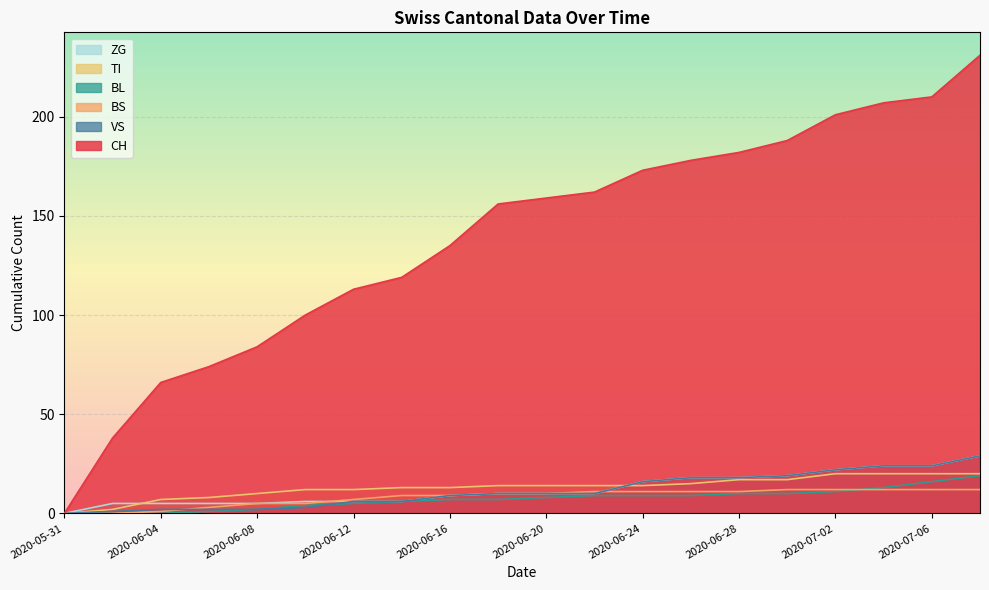

How many data points in BL are above 8?

9